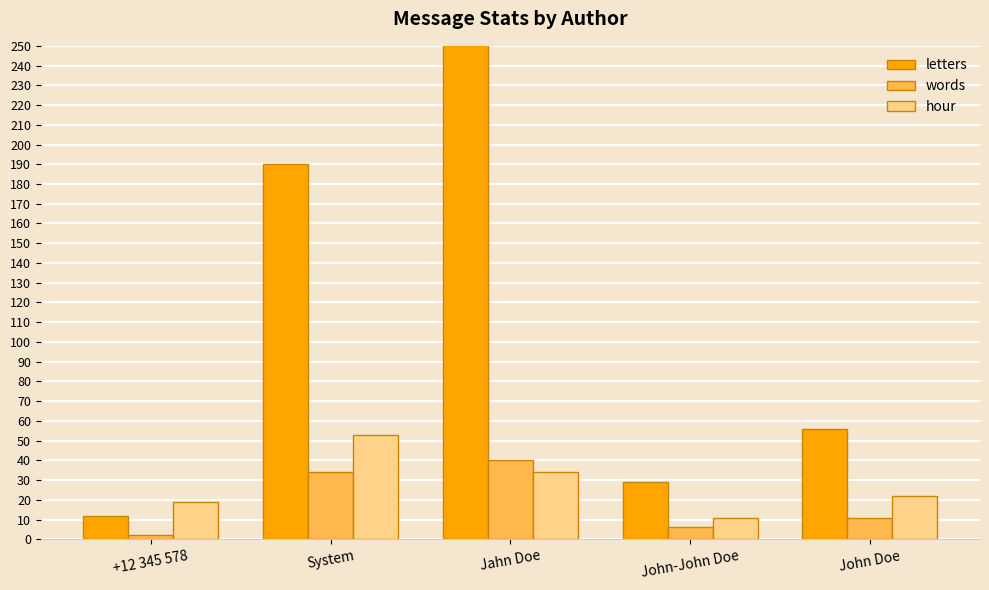

How many series are shown in this chart?

3